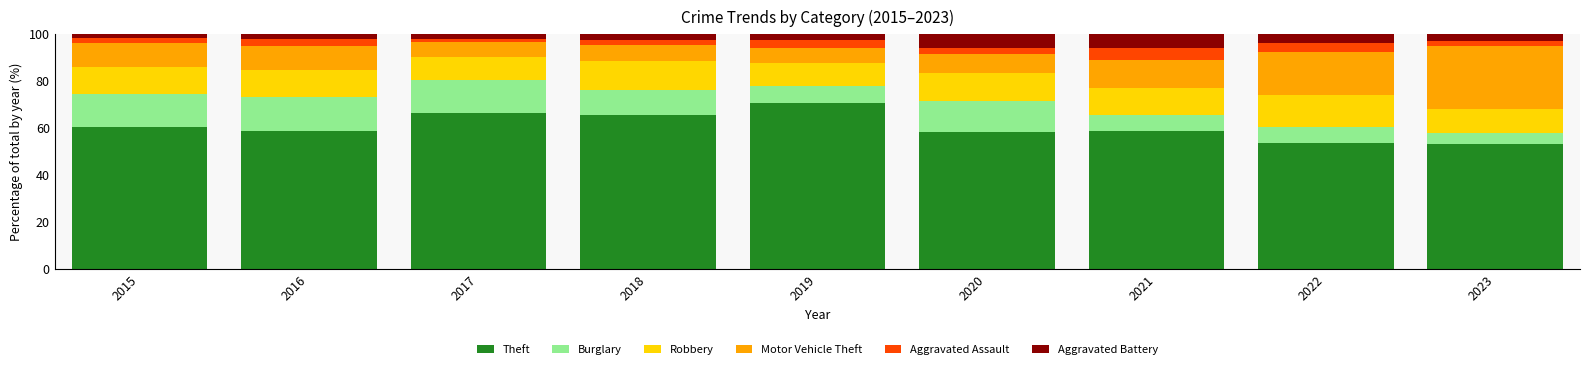

How many bars are there in total?

9